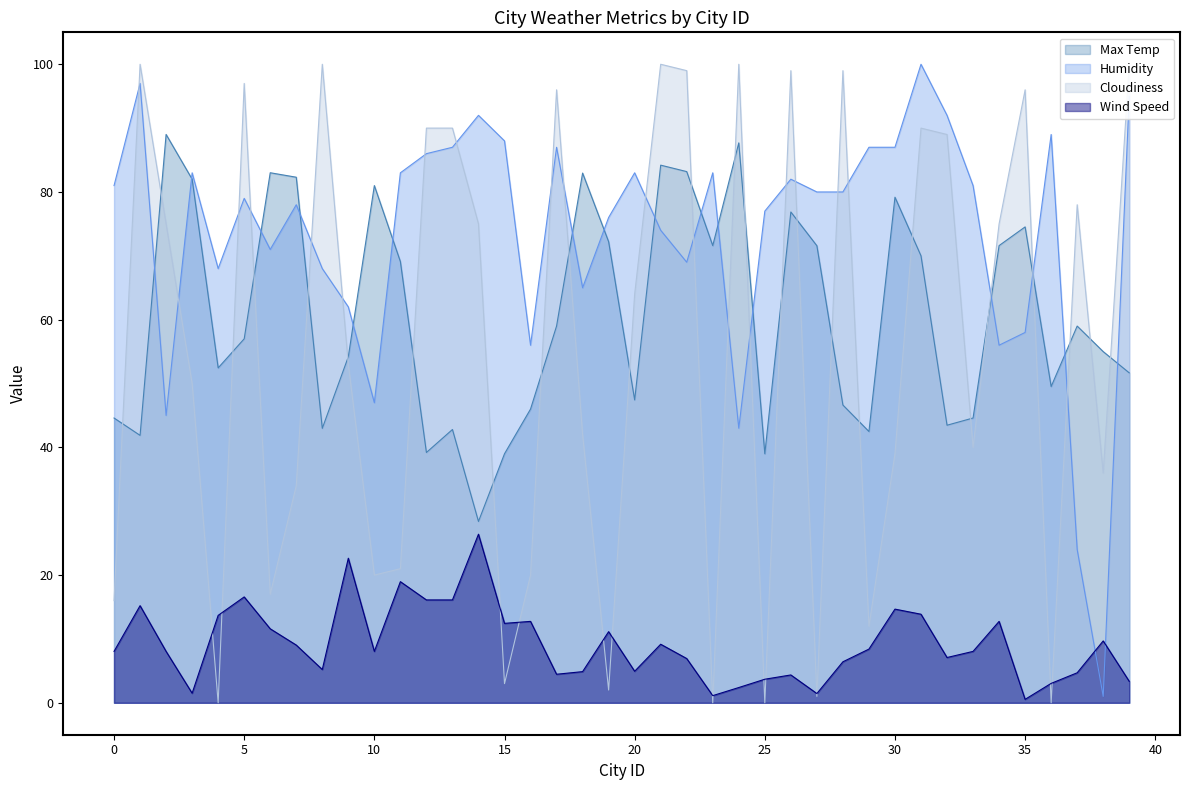

Which label corresponds to the smallest value in the chart?

4